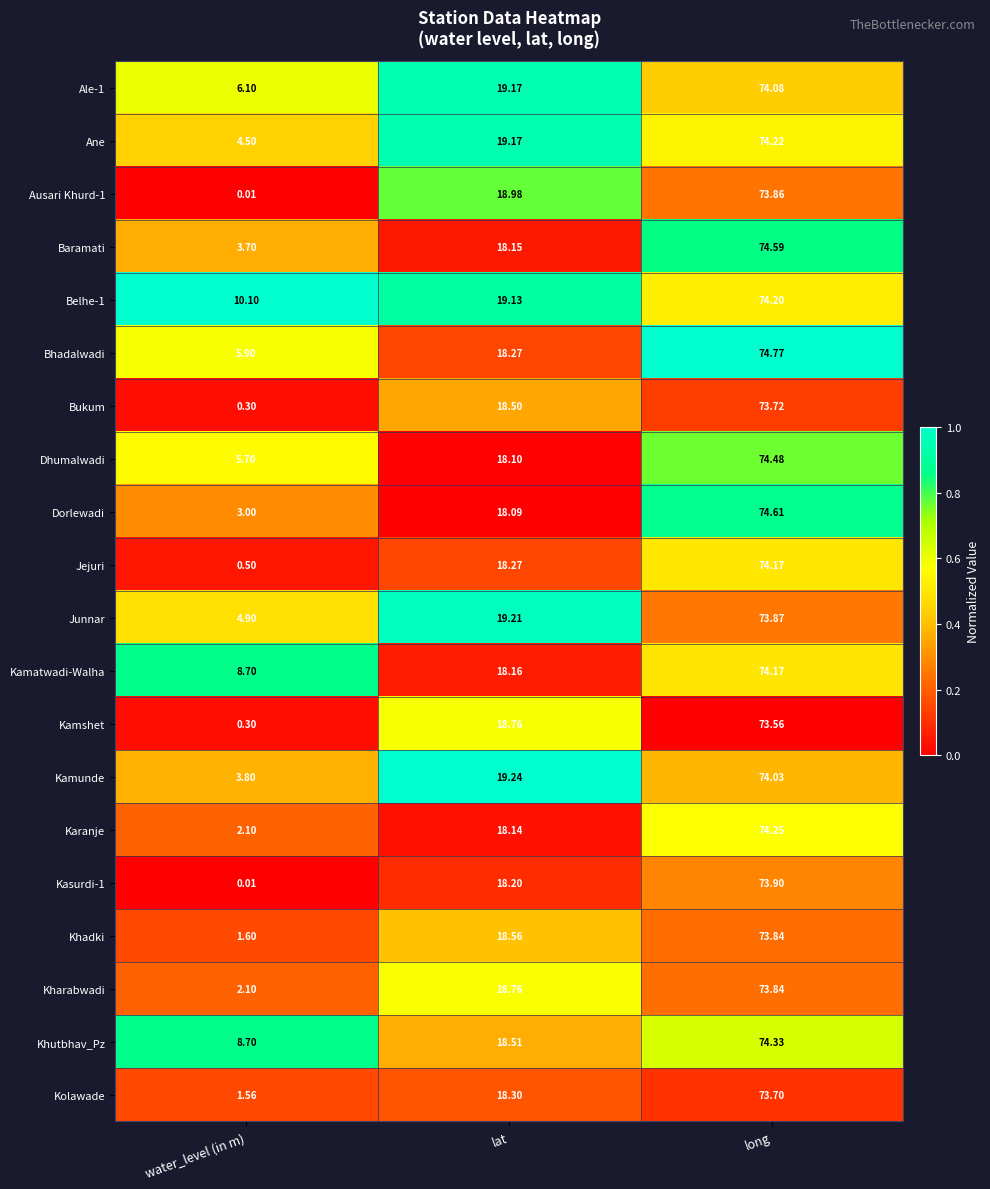

At which category is the sum across all series the highest?

long